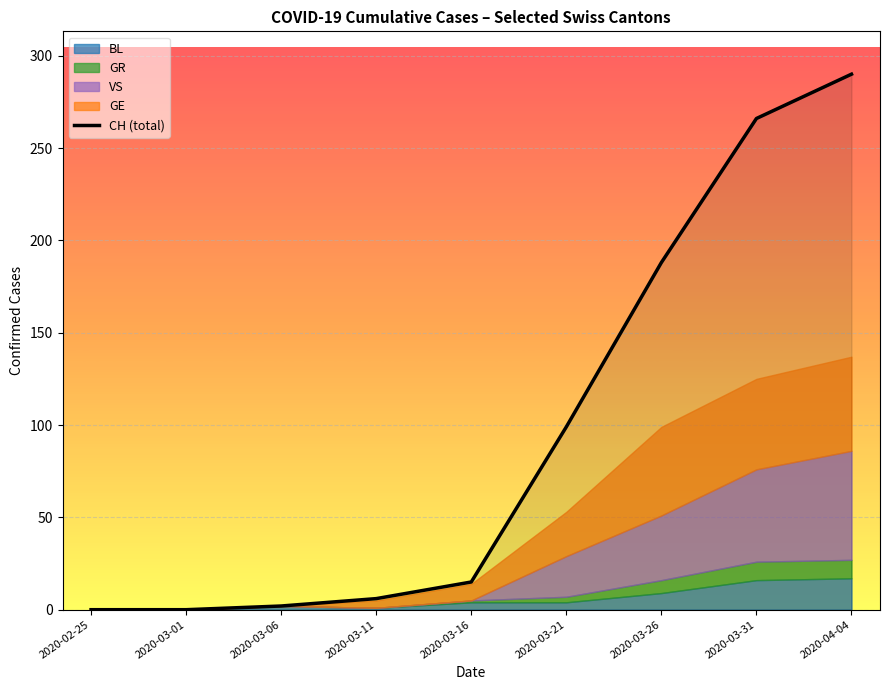

List the labels in order of value, smallest first.

2020-02-25, 2020-03-01, 2020-03-06, 2020-03-11, 2020-03-16, 2020-03-21, 2020-03-26, 2020-03-31, 2020-04-04